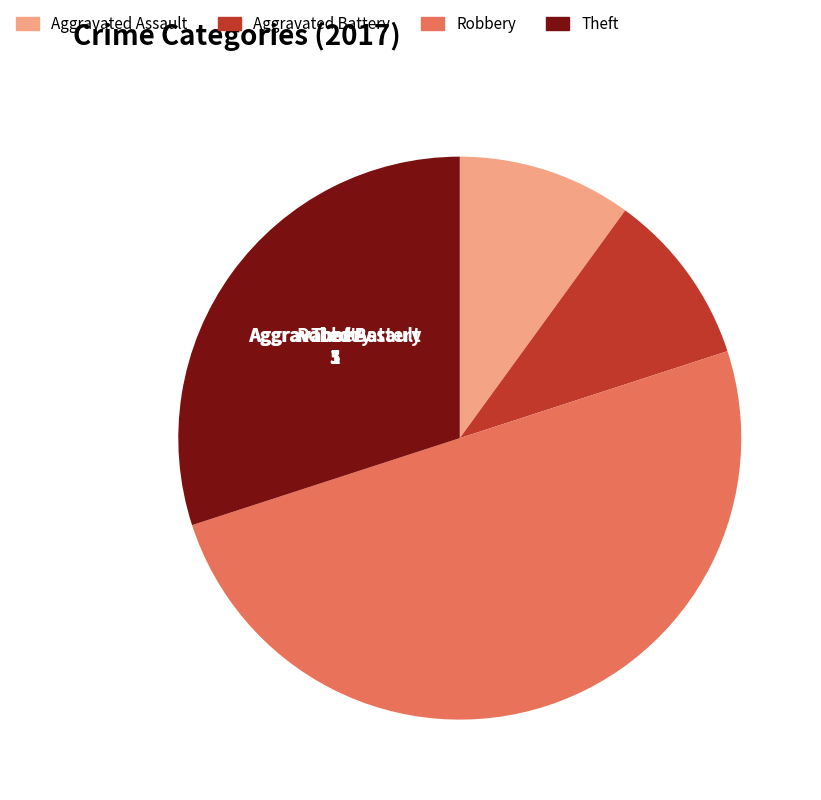

Is it true that Robbery is 50% of the pie?

True